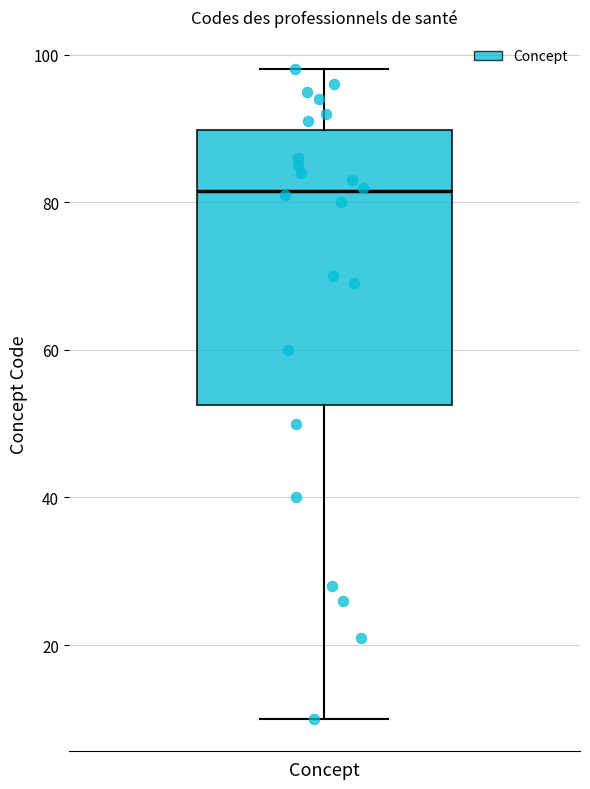

Transcribe this box plot: give where the median line is, the range the box spans, and where the two whiskers end, as read against the y-axis. The values are not printed on the chart, so give them approximately, as read against the axis.

median 82, box 52 to 90, whiskers 10 to 98